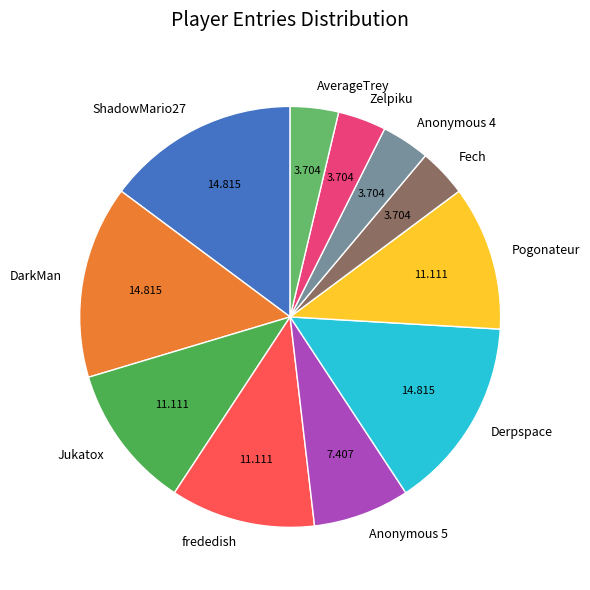

Is the sum of Jukatox and Zelpiku greater than half?

No